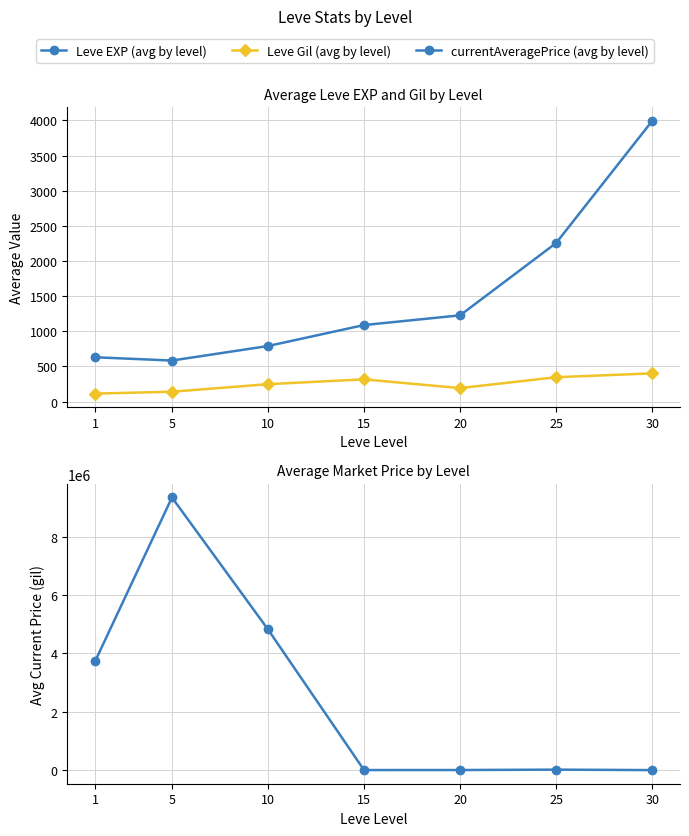

Does the chart have visible grid lines?

Yes